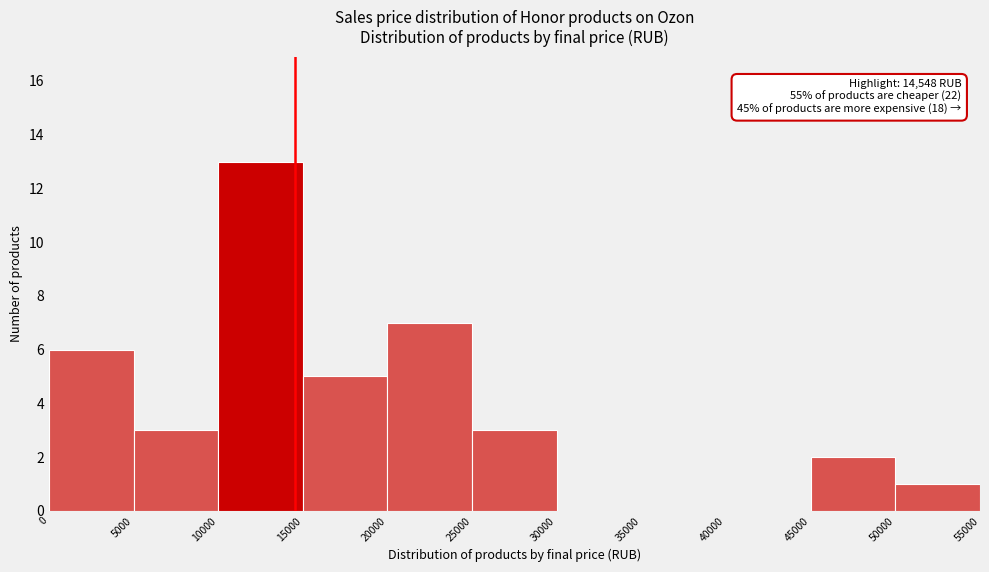

Over which range of the x-axis is the bar tallest?

10000 to 15000